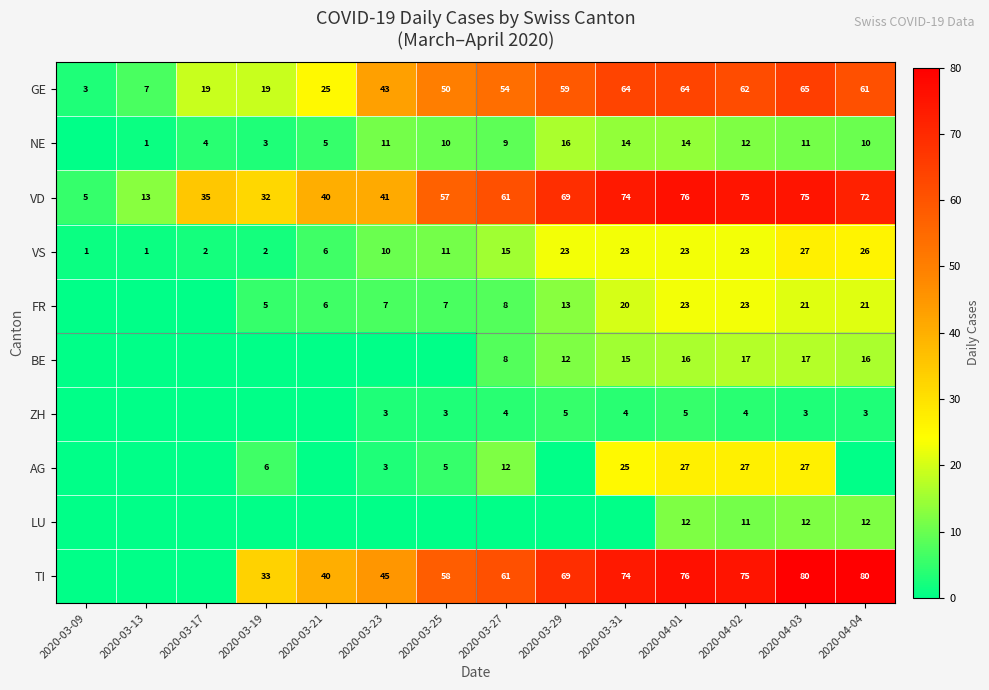

Which category has the highest value in the VS series?

2020-04-03